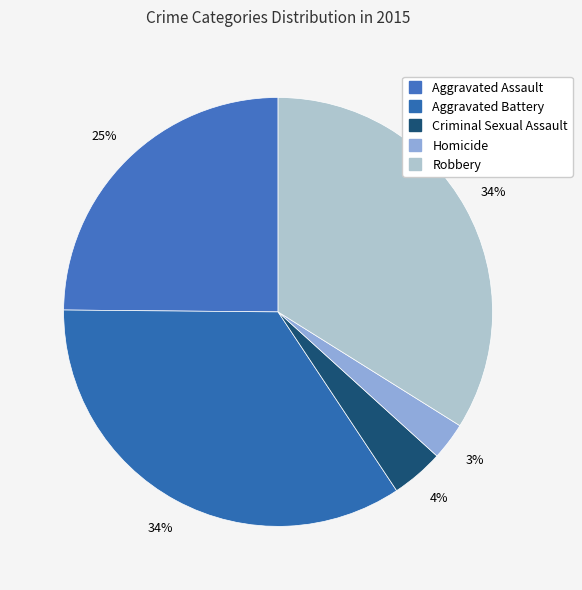

Count the number of slices in the pie.

5